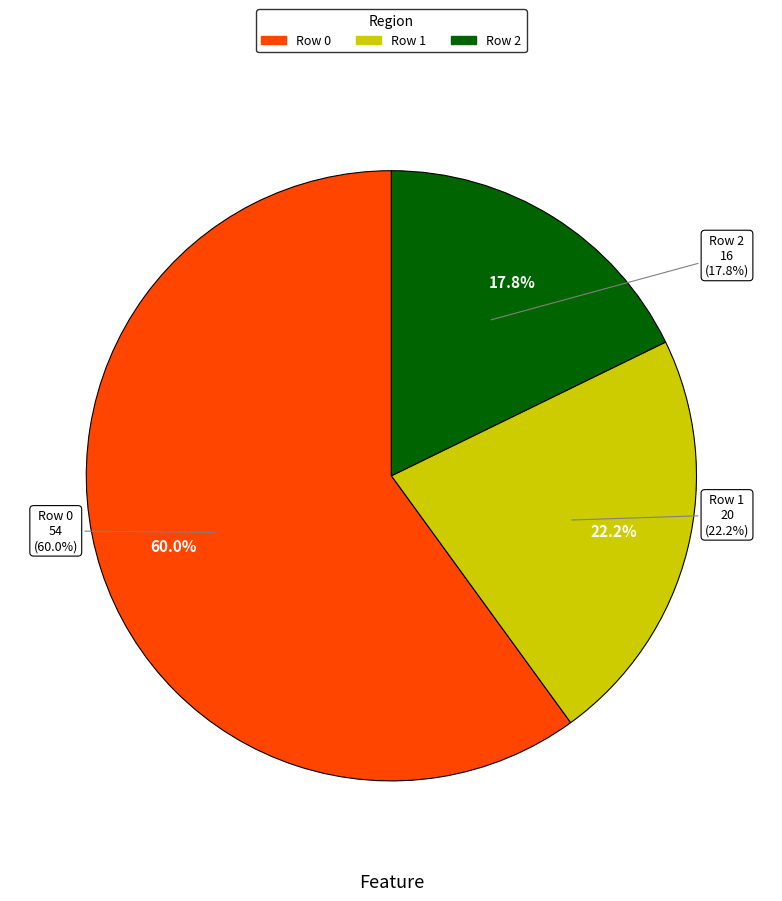

To the nearest percent, what is the difference between the largest and smallest slice percentages?

42%